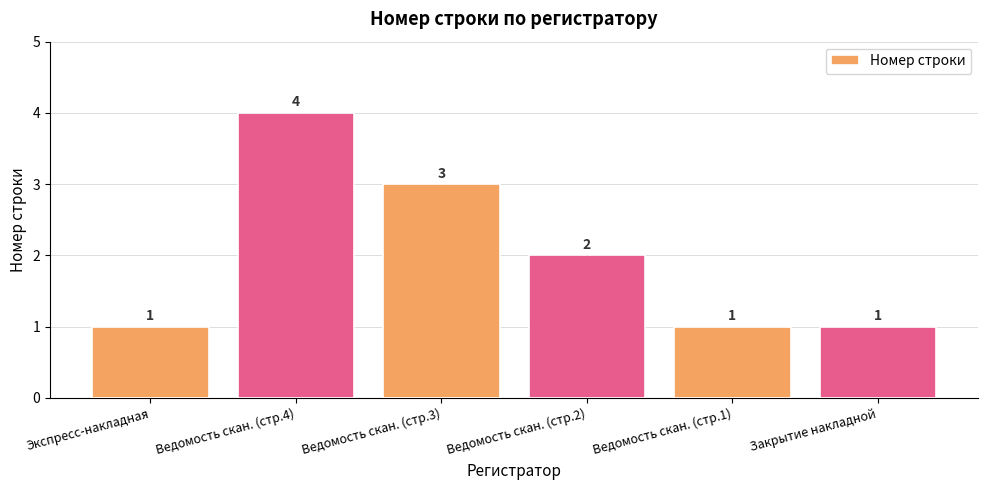

What value does the data have at Экспресс-накладная?

1